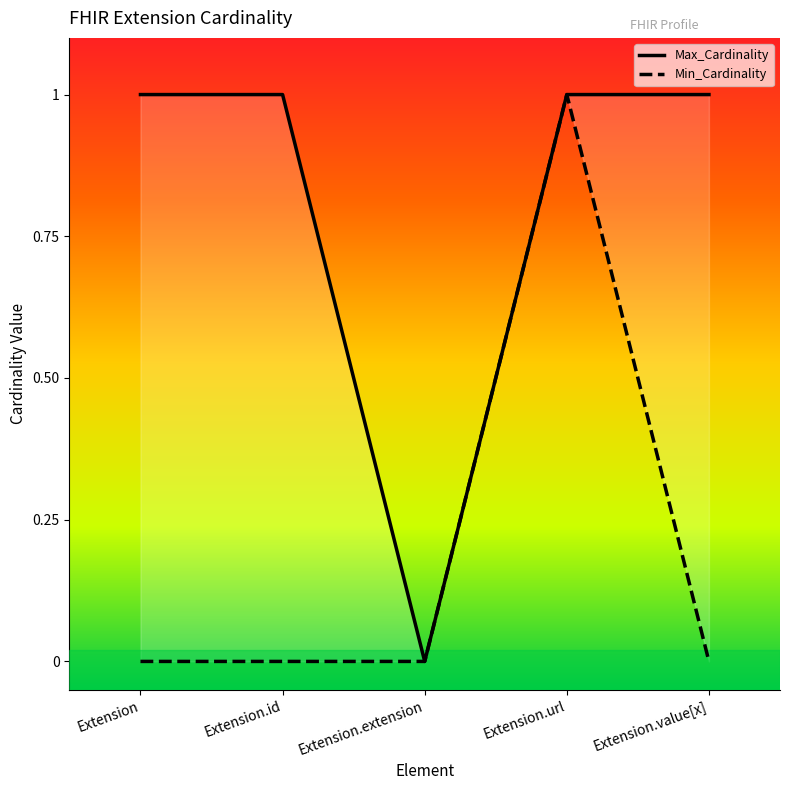

Is it true that Min_Cardinality equals 0 at Extension?

True